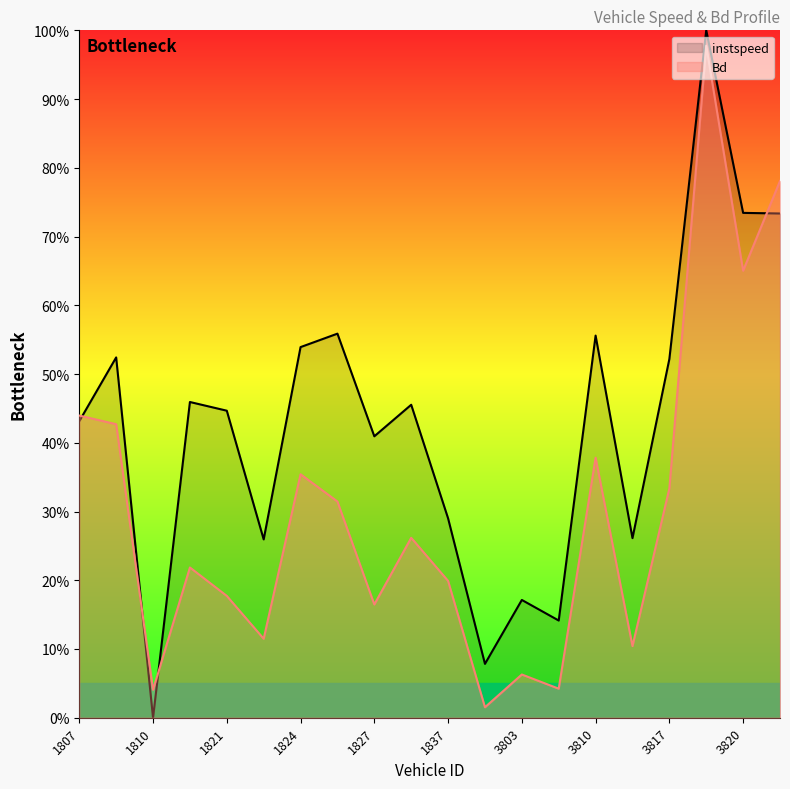

How many series are shown in this chart?

2